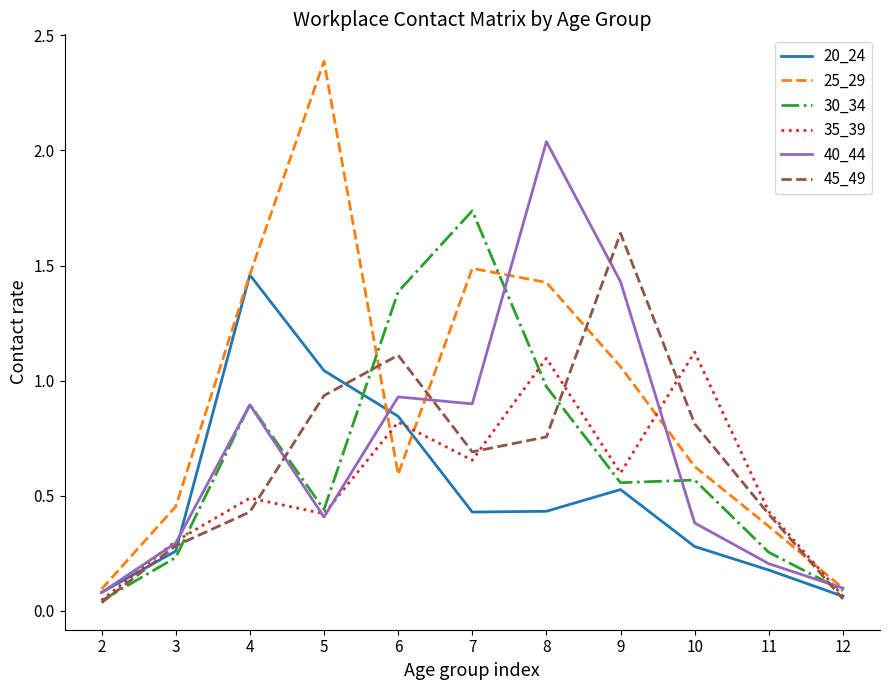

At which category is the sum across all series the highest?

8